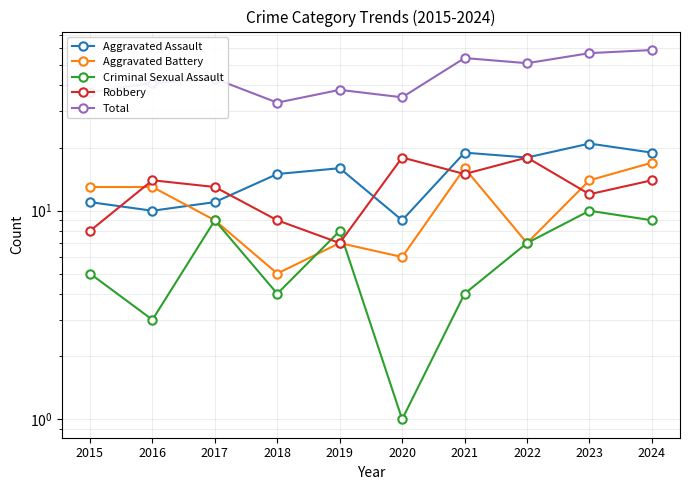

Is this an area chart (filled region under the line)?

No